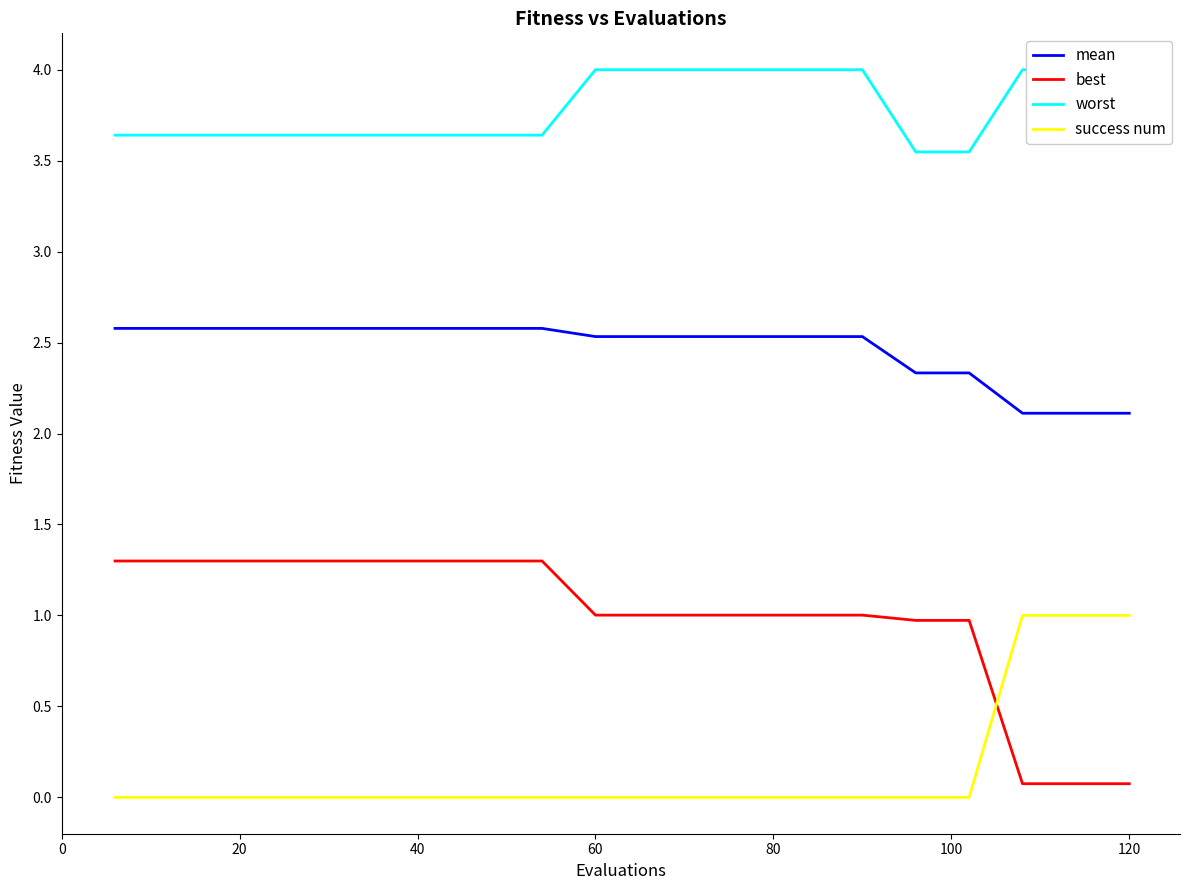

What is the value of the best point at the 11th from the left?

1.0